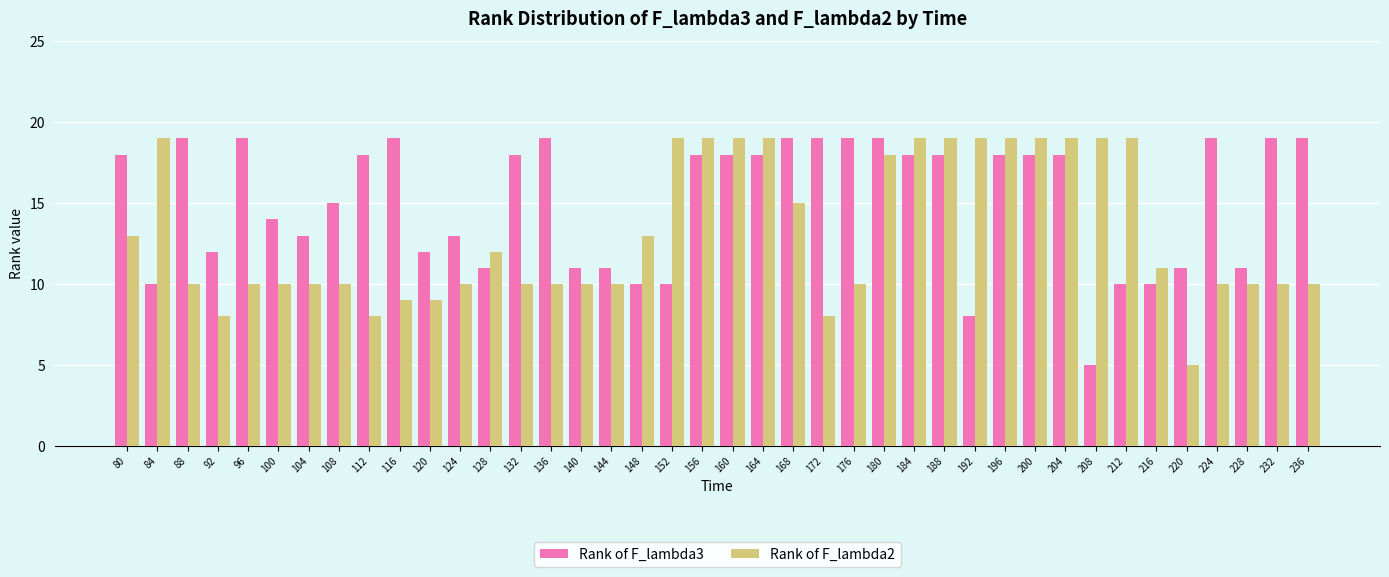

What is the spread (max minus min) of values at 132?

8